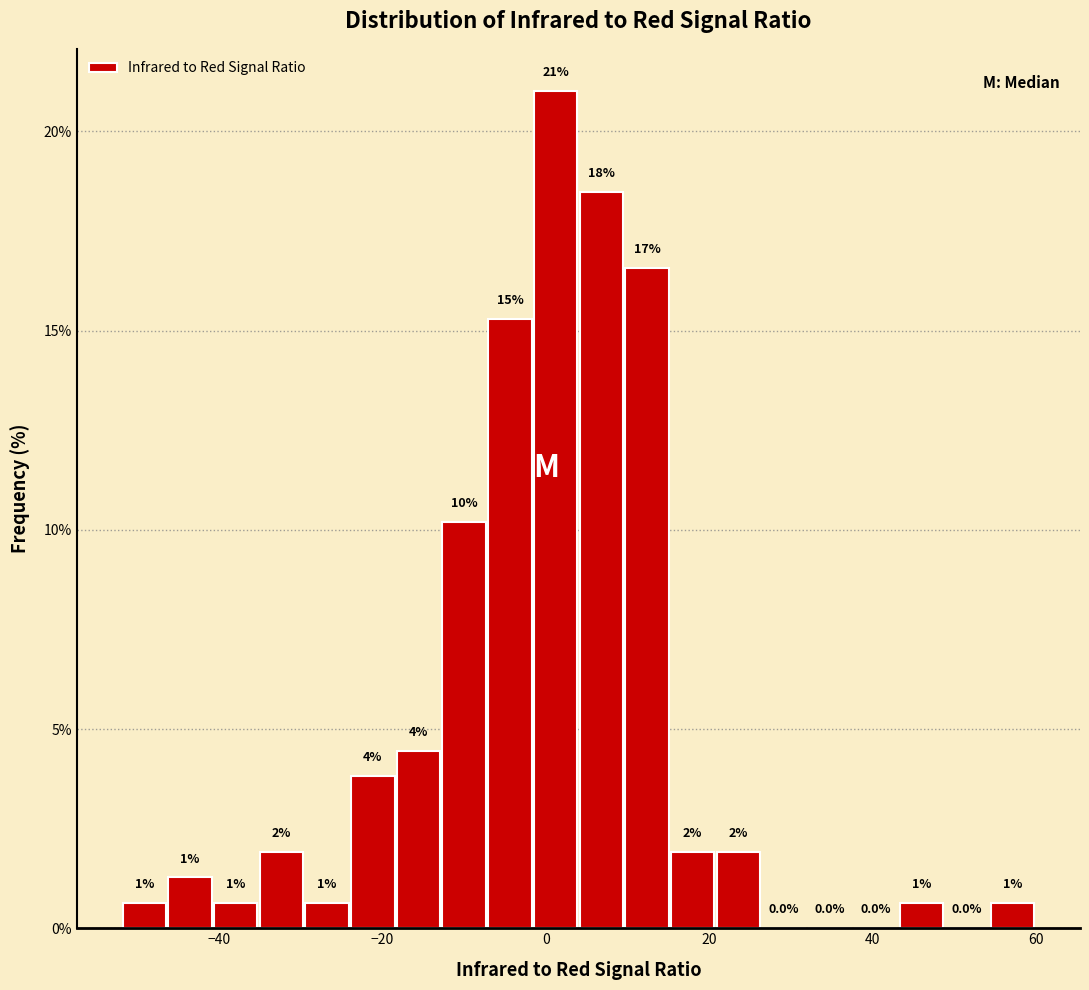

Around what value on the x-axis is the tallest bar? Give the approximate position of its centre, as read against the axis.

2